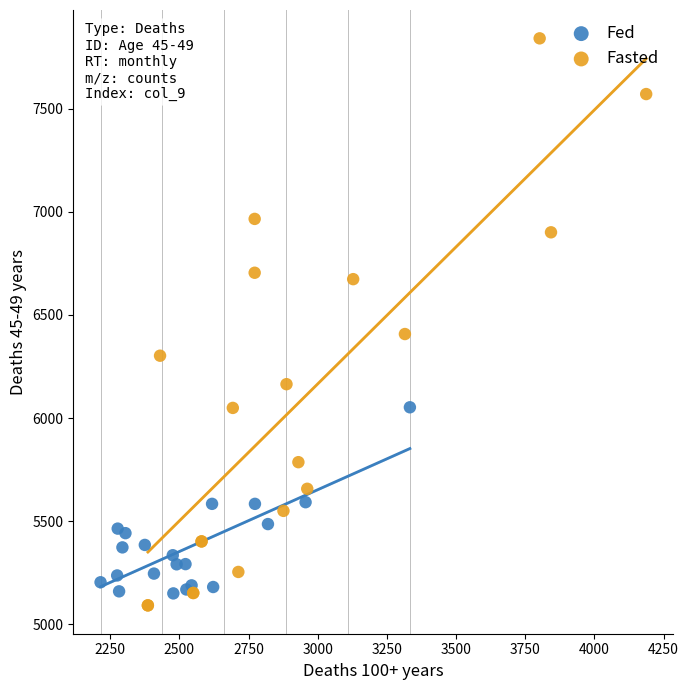

Which series has the widest spread of Y values?

Fasted